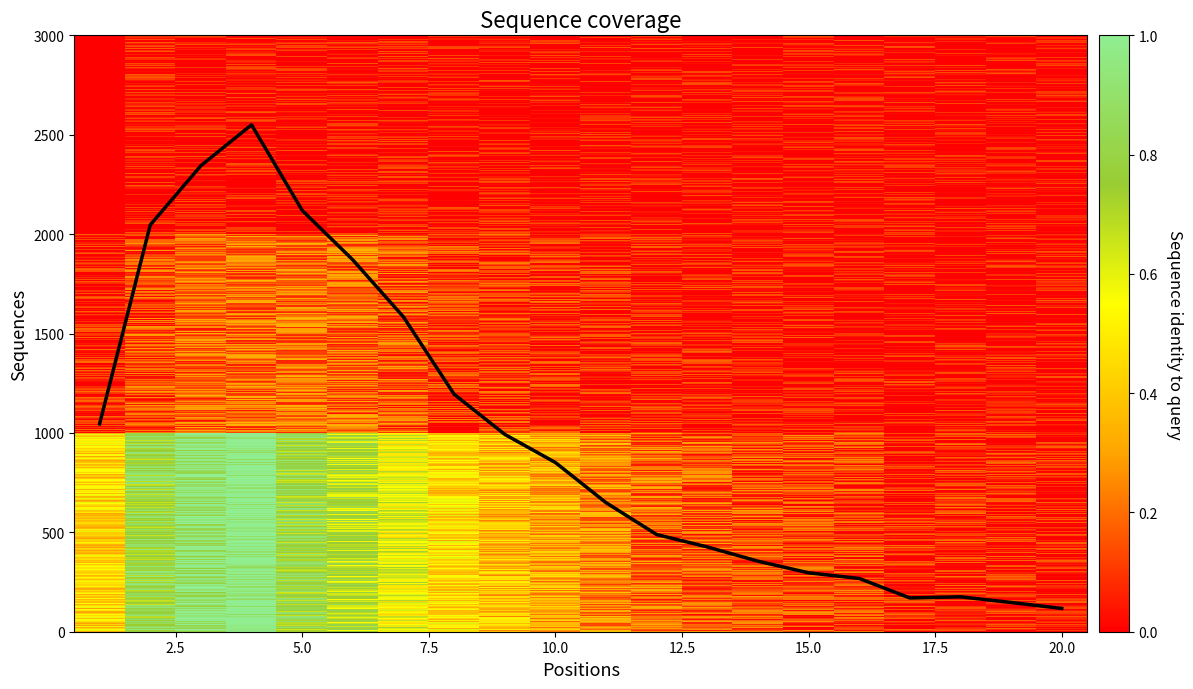

What is the difference between the maximum and minimum values?

2433.0